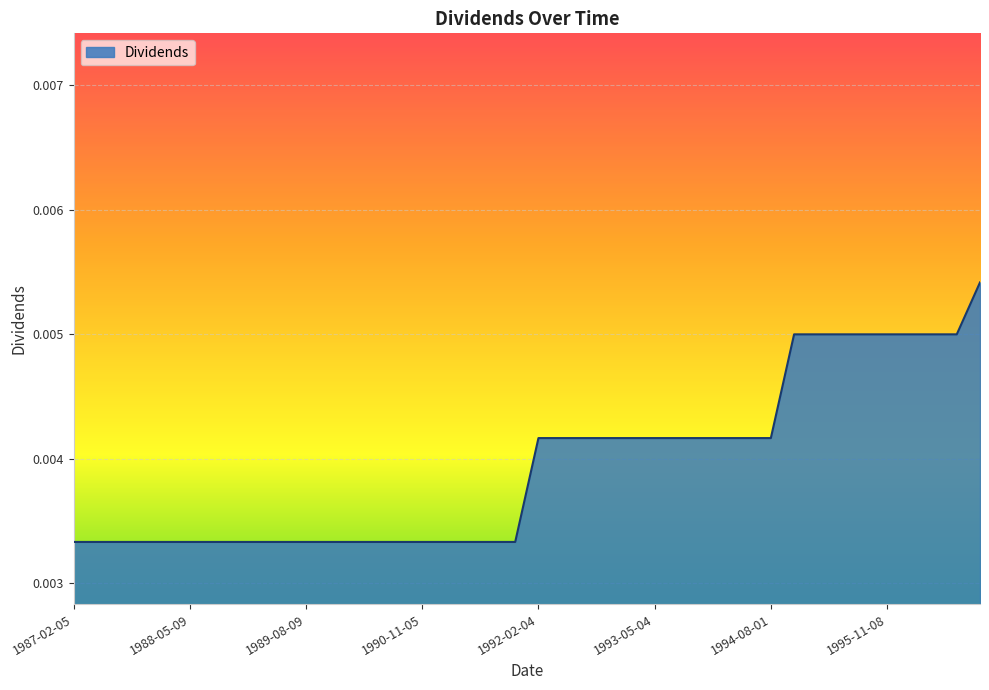

List the labels in order of value, smallest first.

1987-02-05, 1987-05-11, 1987-08-10, 1987-11-06, 1988-02-08, 1988-05-09, 1988-08-08, 1988-11-04, 1989-02-06, 1989-05-08, 1989-08-09, 1989-11-06, 1990-02-05, 1990-05-07, 1990-08-06, 1990-11-05, 1991-02-07, 1991-05-03, 1991-08-06, 1991-11-04, 1992-02-04, 1992-04-28, 1992-07-29, 1992-10-27, 1993-02-02, 1993-05-04, 1993-07-29, 1993-11-02, 1994-01-25, 1994-05-03, 1994-08-01, 1994-10-31, 1995-01-30, 1995-04-27, 1995-08-01, 1995-11-08, 1996-01-31, 1996-05-08, 1996-08-07, 1996-11-06